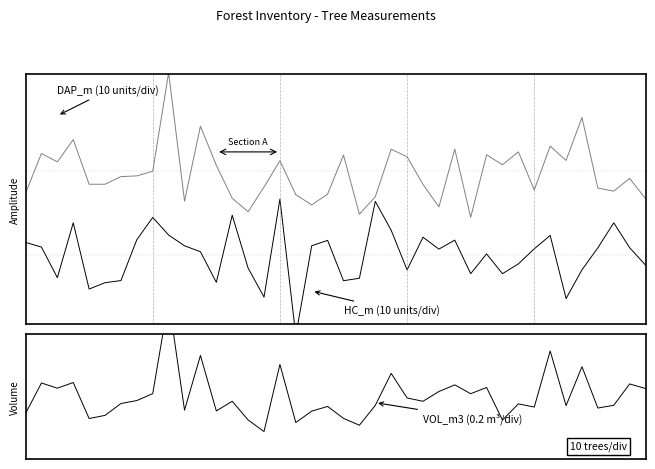

Does the chart display data point markers on the line(s)?

No